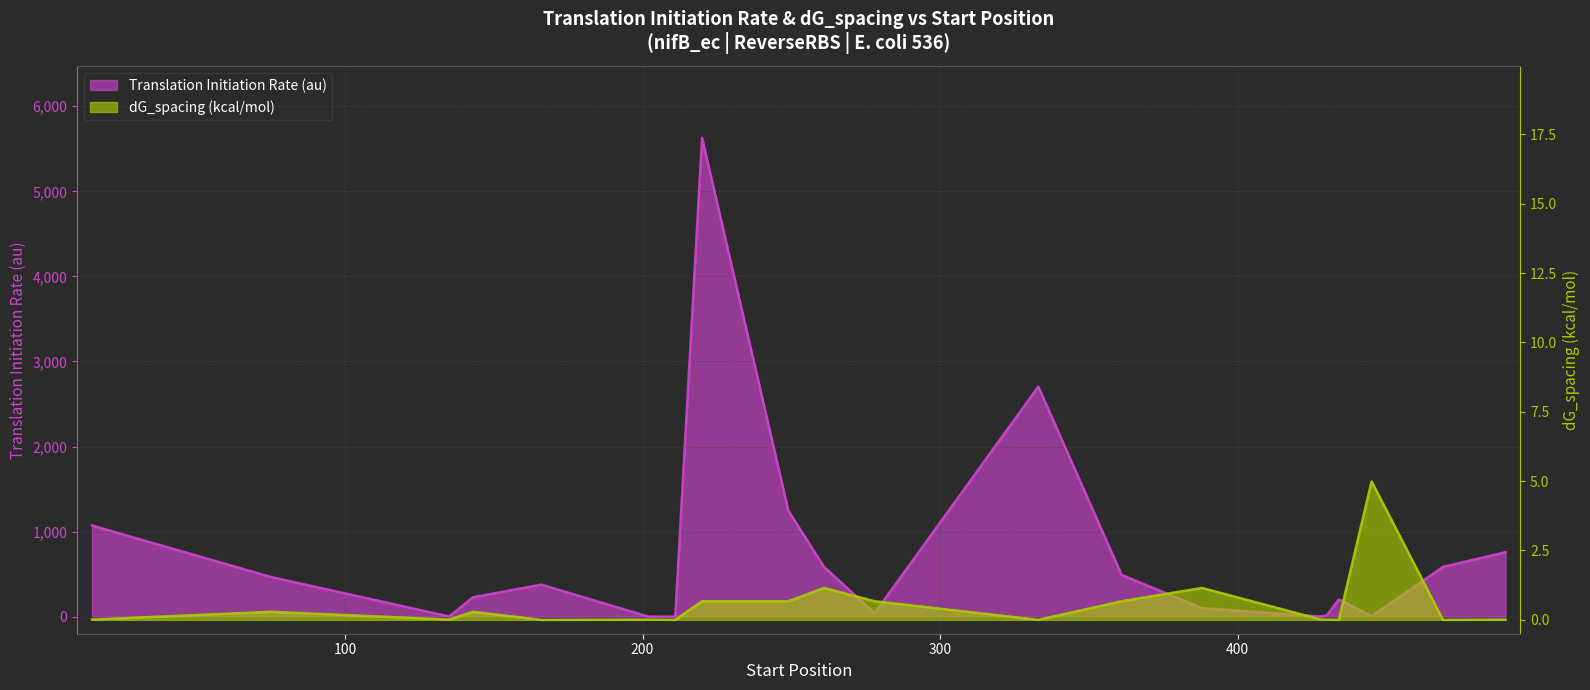

Is the value of Translation Initiation Rate (au) at 166 greater than the value of dG_spacing (kcal/mol) at 202?

Yes